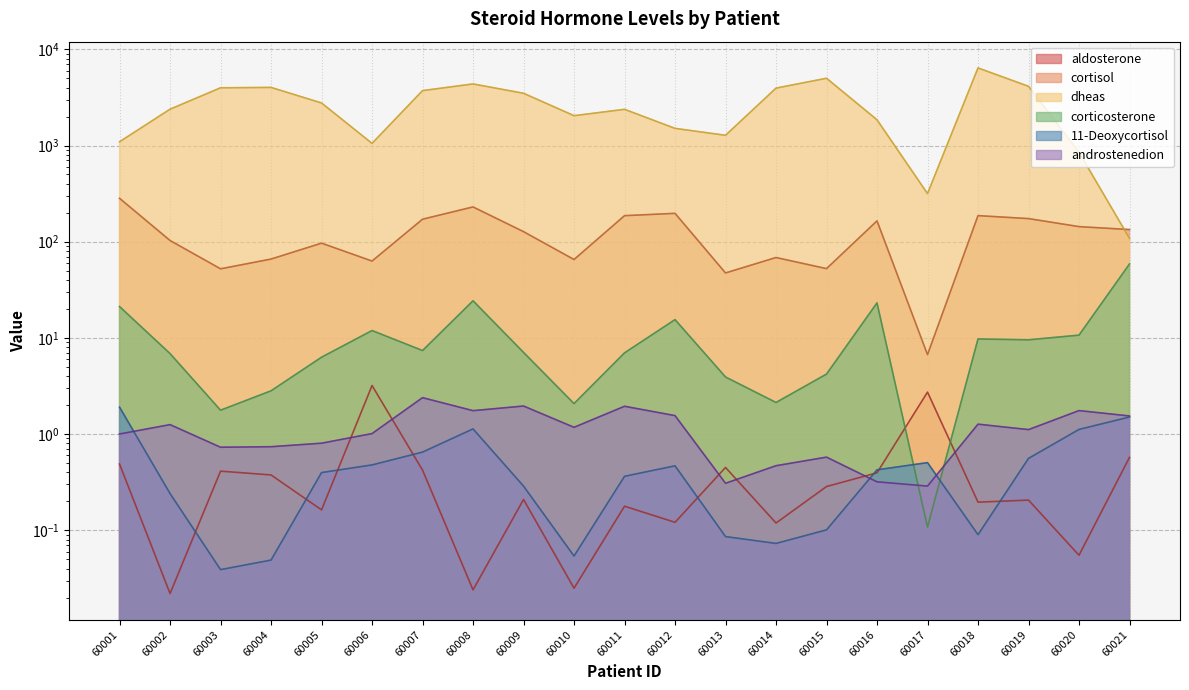

Which series ends up on top after the final intersection of 11-Deoxycortisol and corticosterone?

corticosterone